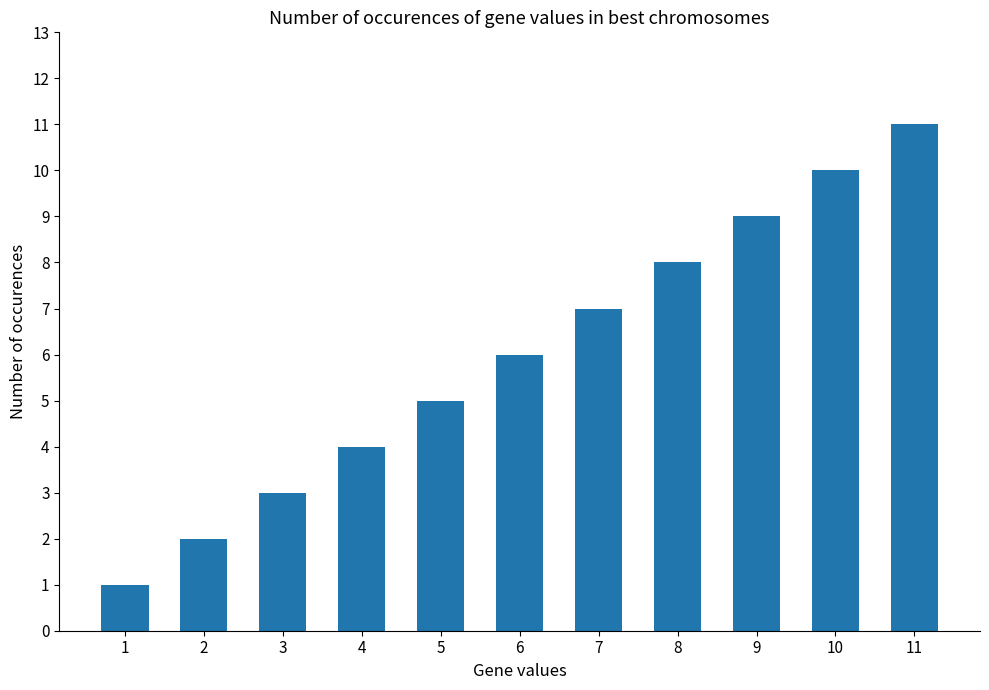

Reading right to left, extract all data points from this chart.

11	10	9	8	7	6	5	4	3	2	1